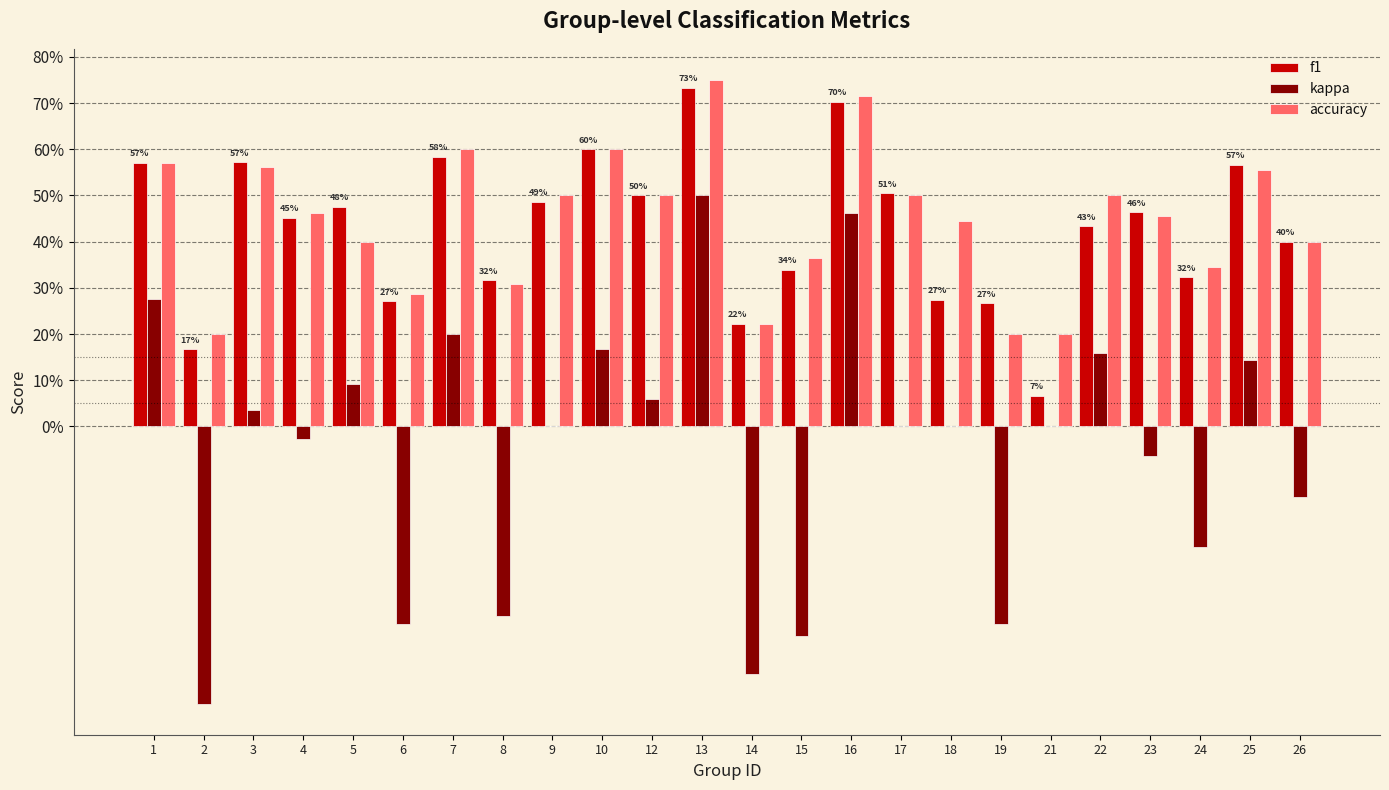

Are the bars horizontal?

No